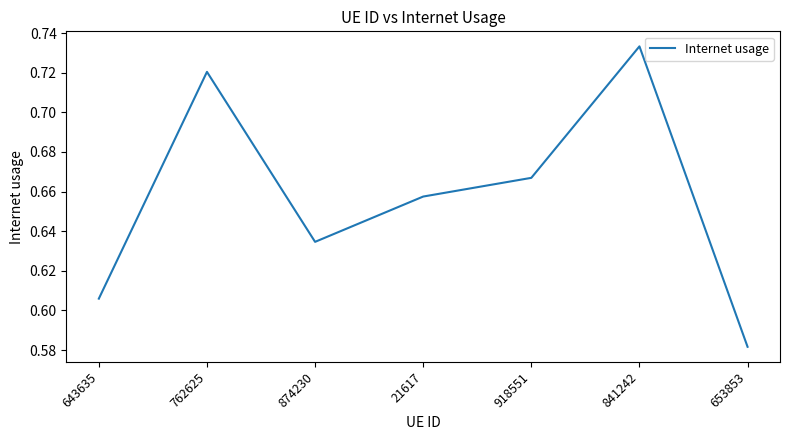

What is the sum of all values?

4.6